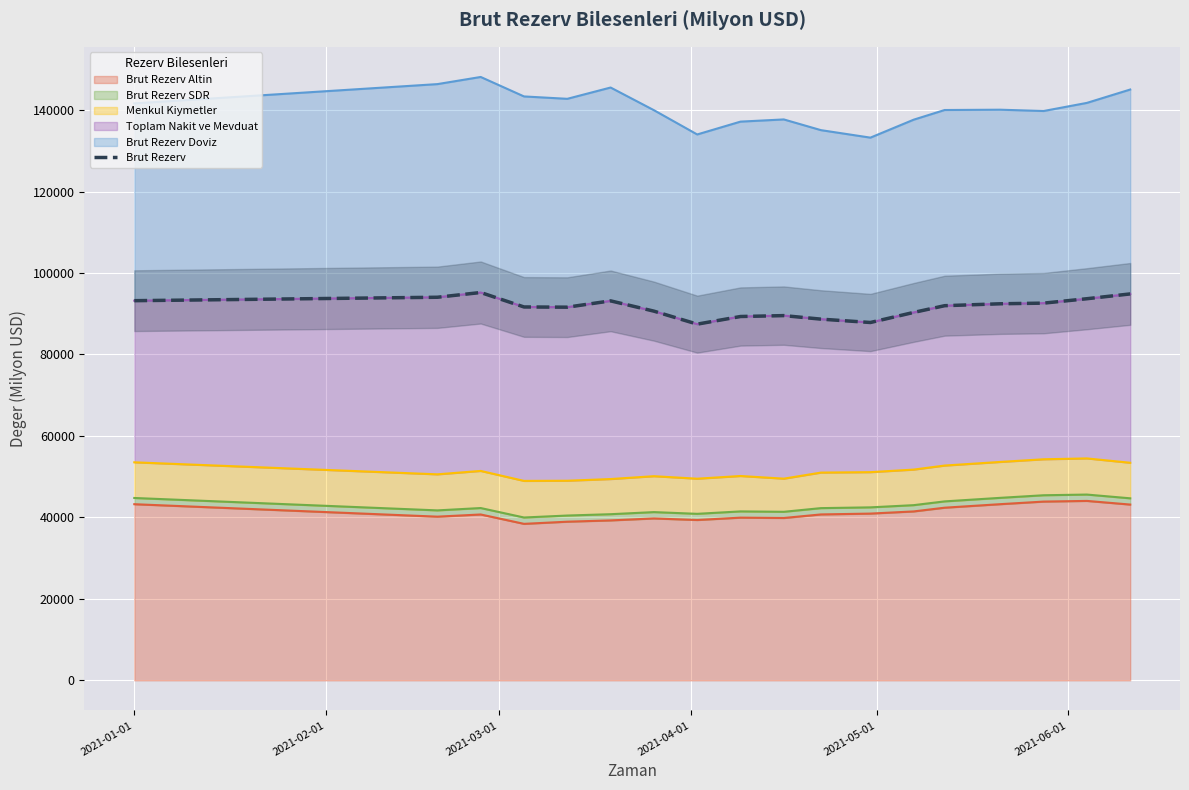

How many lines are shown in the chart?

1